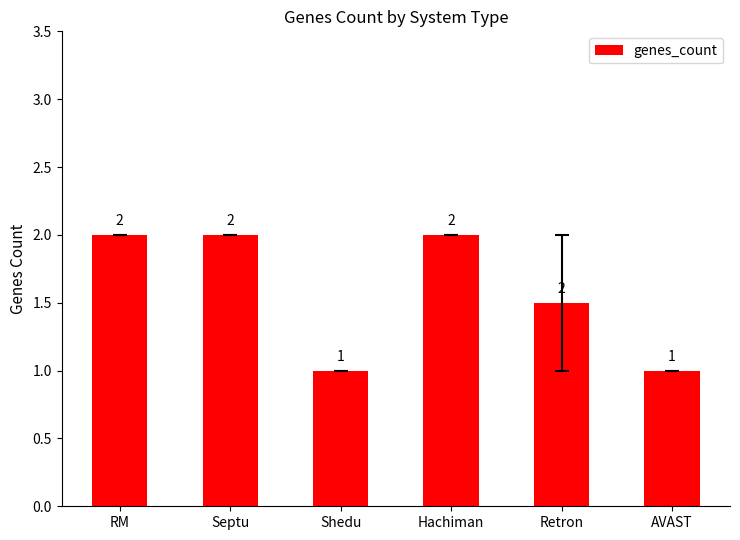

What is the label of the 4th bar from the right?

Shedu